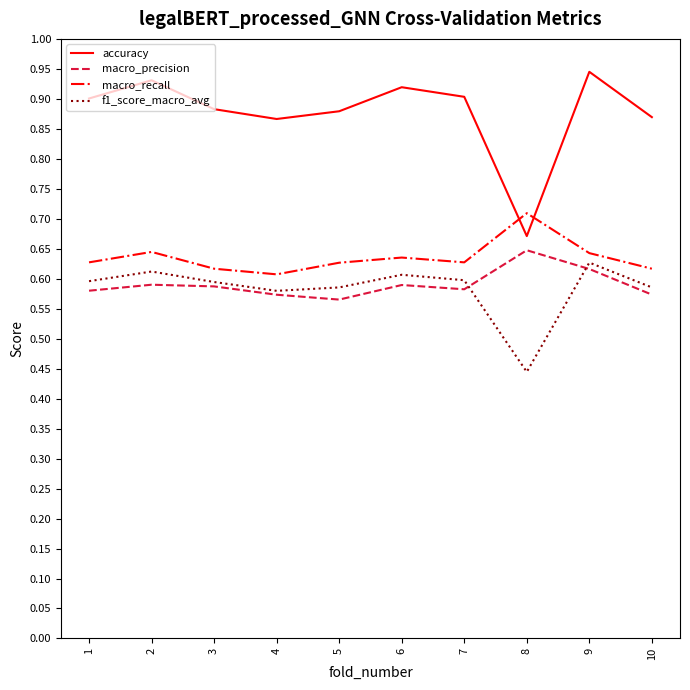

True or false: f1_score_macro_avg and macro_recall intersect in this chart.

False